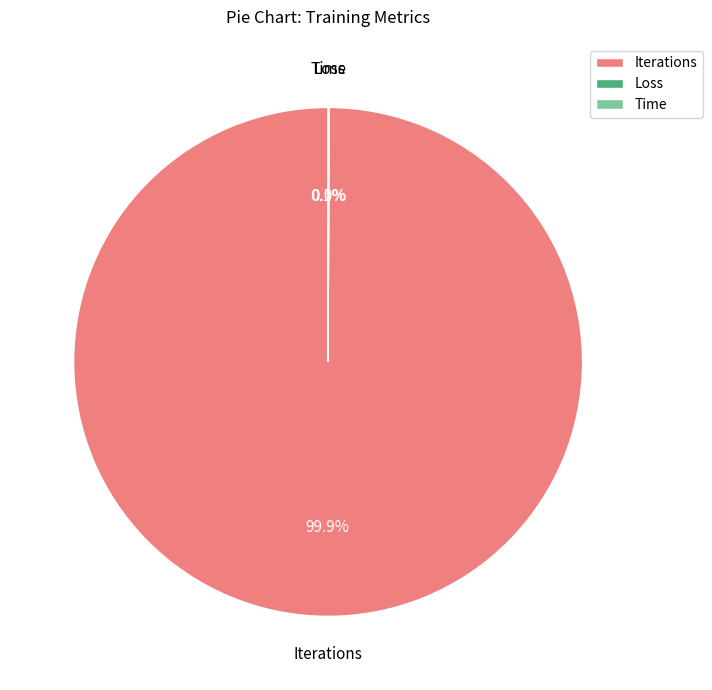

Does Iterations account for over 50% of the chart?

Yes